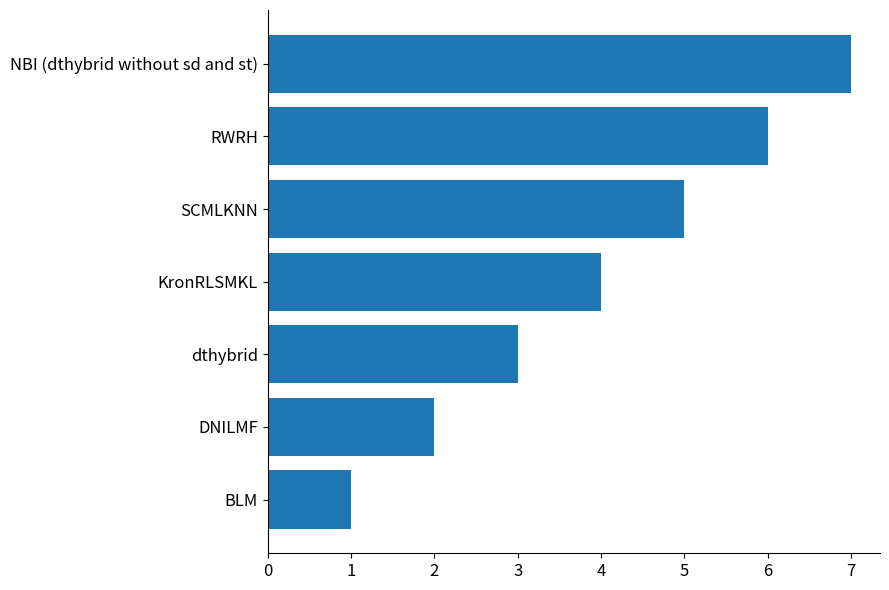

What is the smallest value displayed?

1